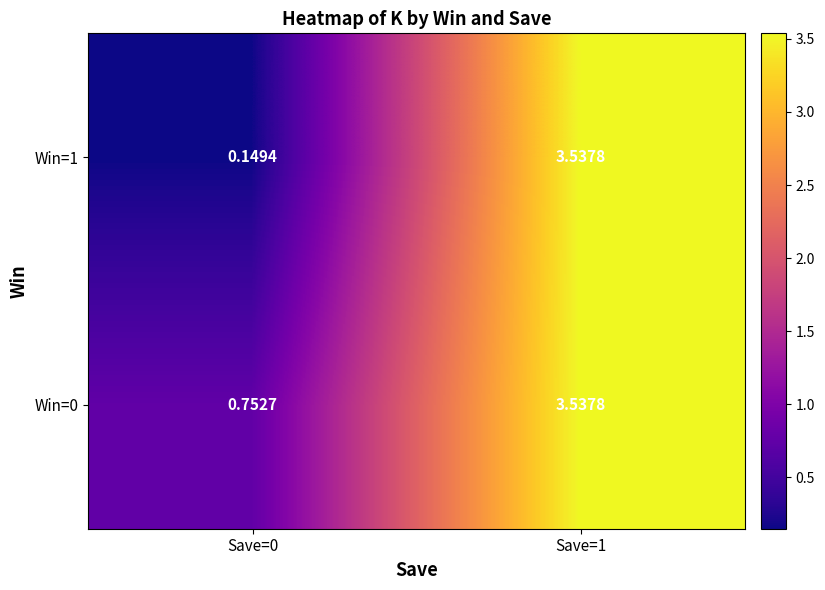

Is the value of Win=1 at Save=1 greater than the value of Win=0 at Save=0?

Yes